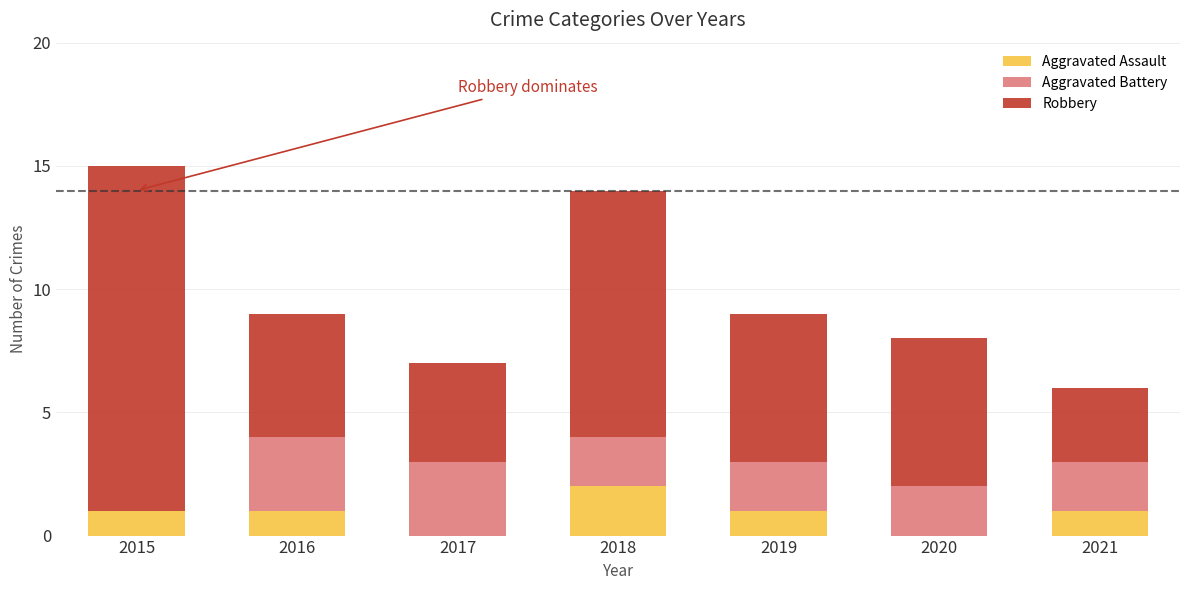

How many series are shown in this chart?

3